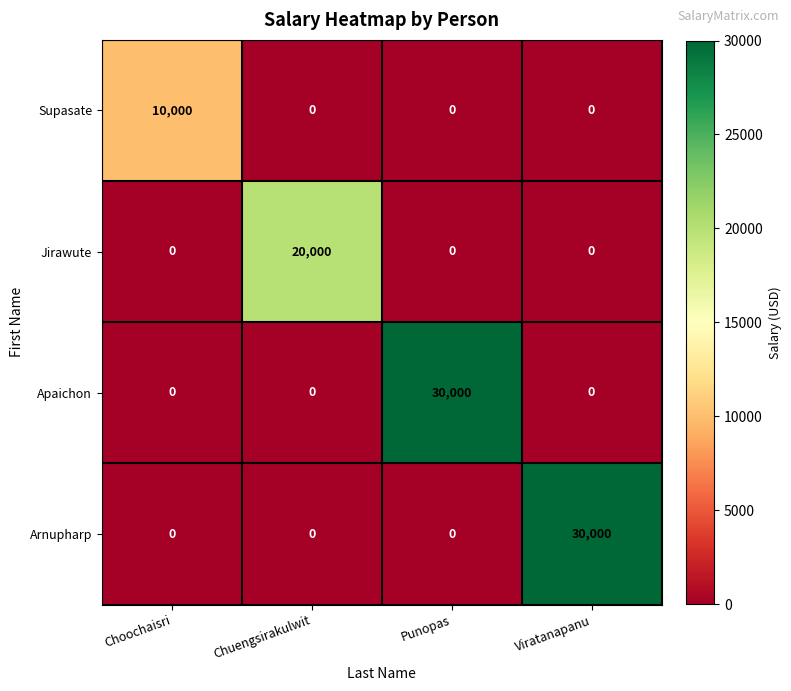

True or false: Supasate has a value of -6970 at Viratanapanu.

False